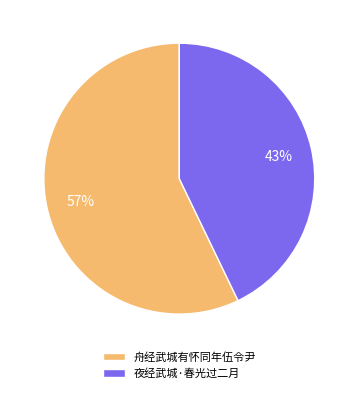

To the nearest percent, what is the average slice percentage?

50%